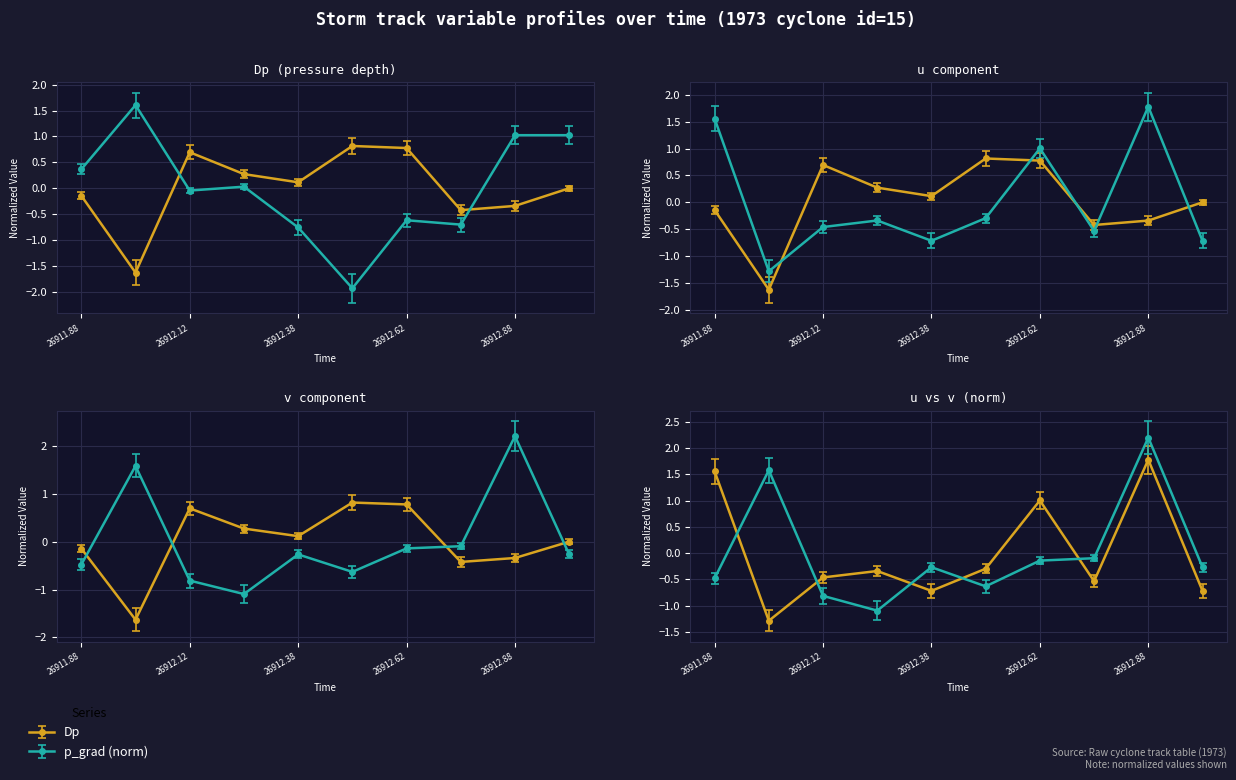

What is the total value across all series at 26911.88?

1.3